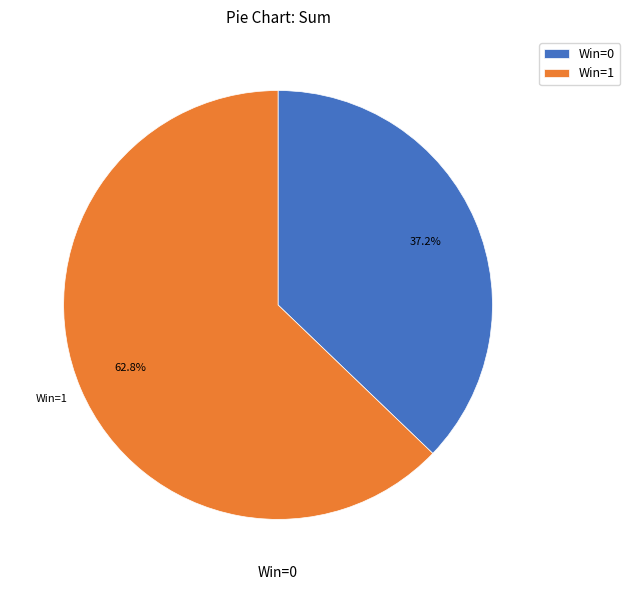

Rank the categories by value from lowest to highest.

Win=0, Win=1